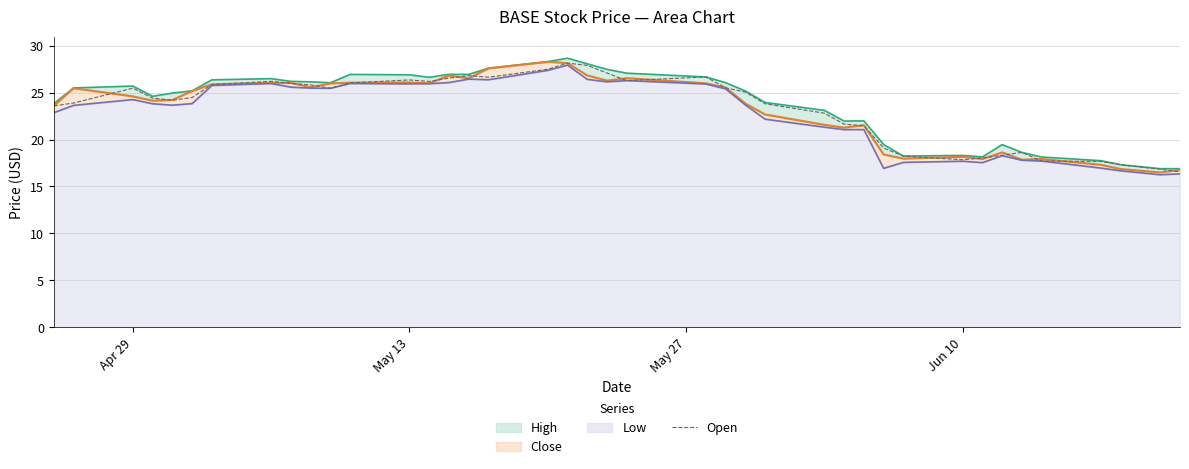

What is the lowest value of the Open series?

16.6